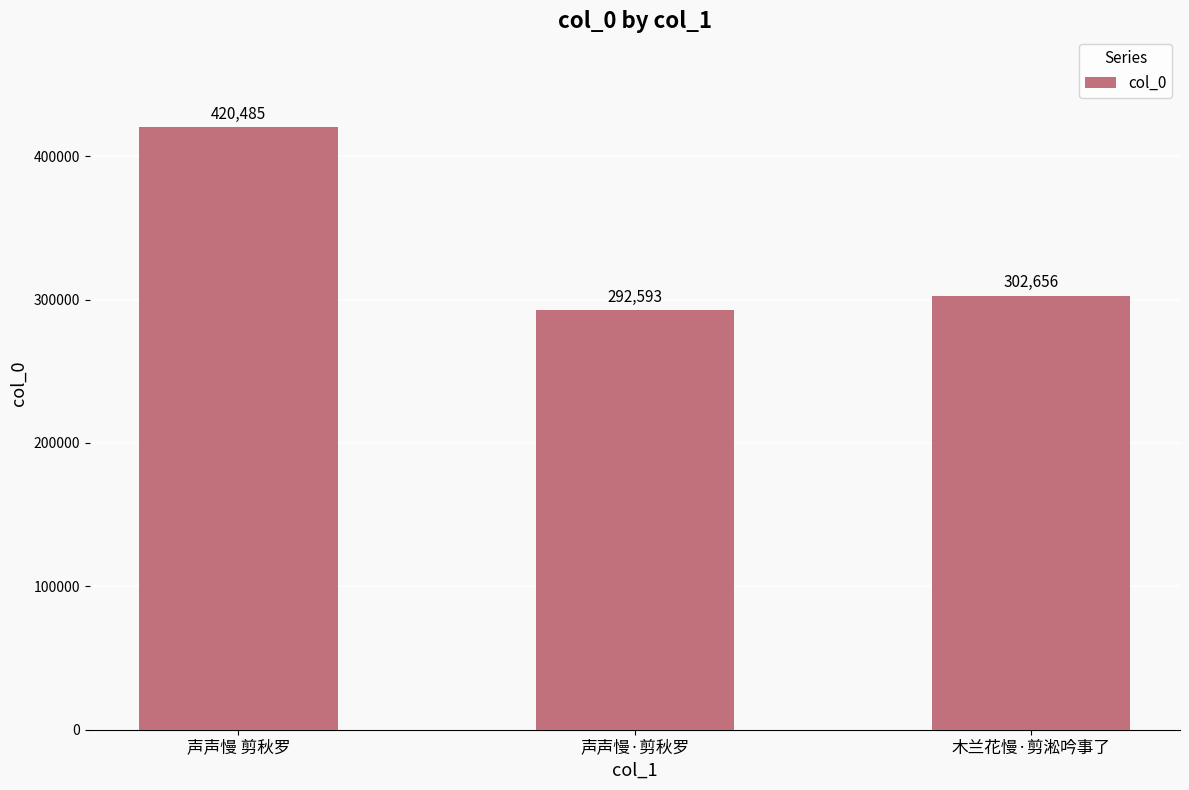

What is the maximum value shown in the chart?

420485